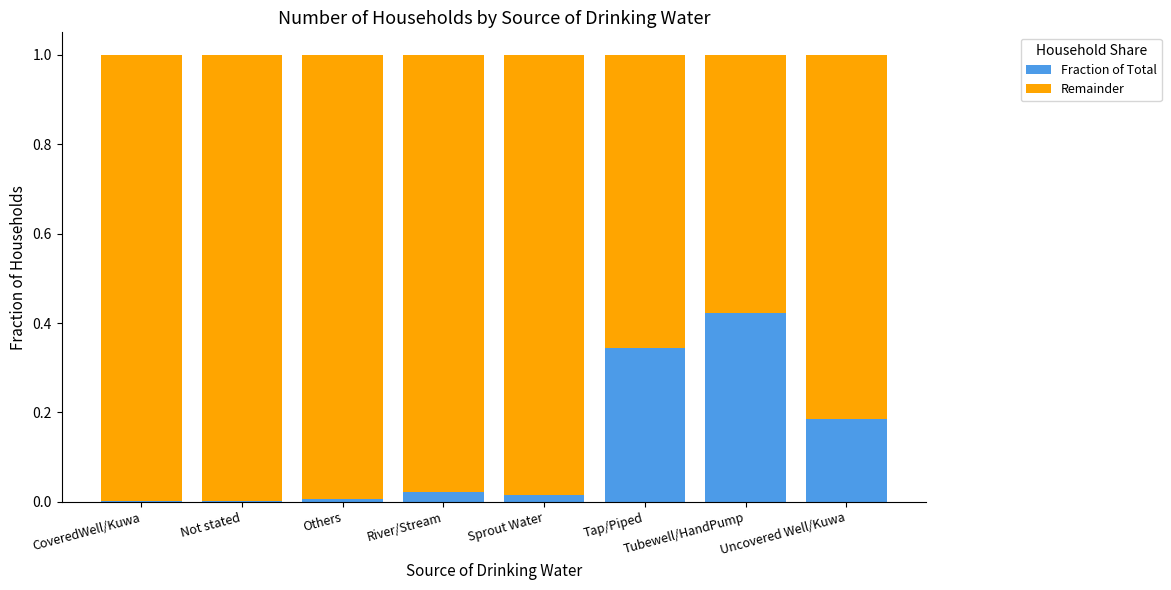

Is it true that Fraction of Total equals 0.0 at Others?

True